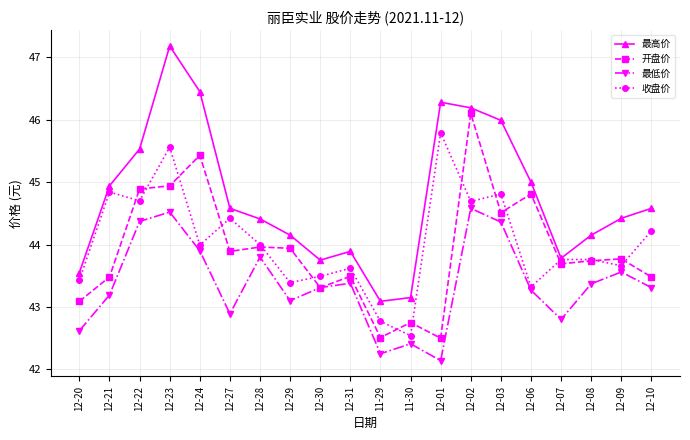

What is the sum of the 开盘价 values at 12-29 and 12-01?

86.4